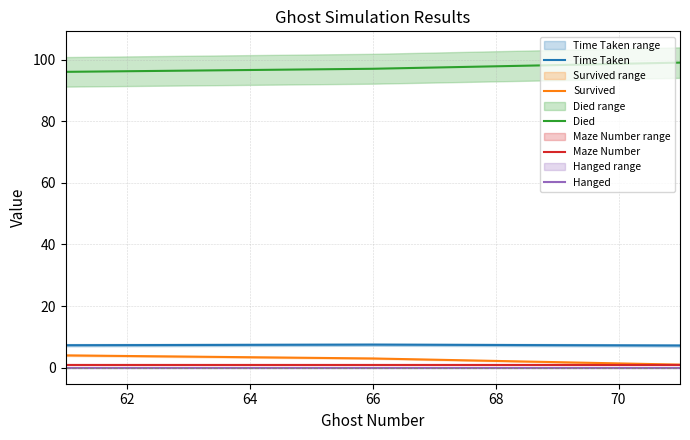

Reading left to right, extract all data points from this chart.

Time Taken: 7.3	7.5	7.2
Survived: 4.0	3.0	1.0
Died: 96.0	97.0	99.0
Maze Number: 1.0	1.0	1.0
Hanged: 0.0	0.0	0.0